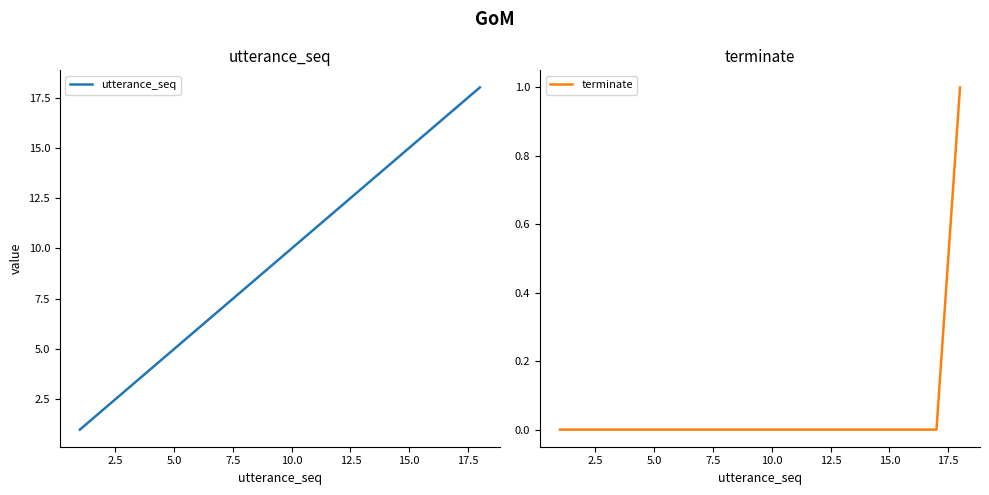

The terminate series shows -1 at 10.0. True or false?

False